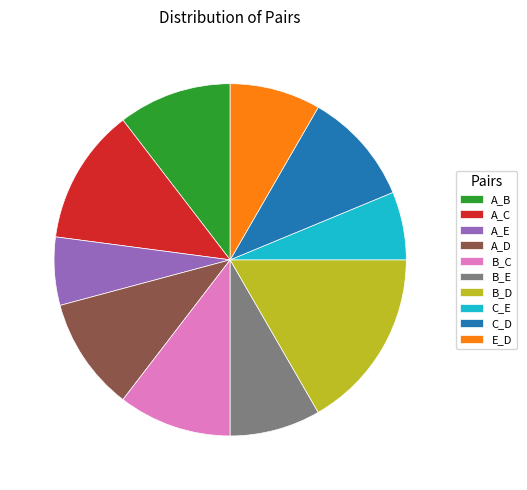

To the nearest percent, what portion does C_D represent?

10%